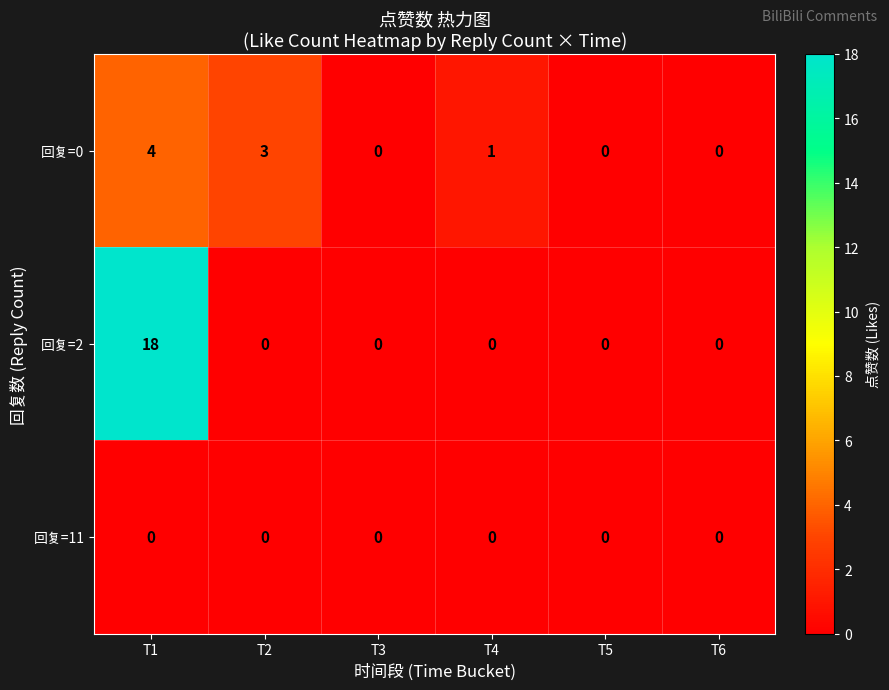

The value of 回复=0 at T1 is 7. True or false?

False